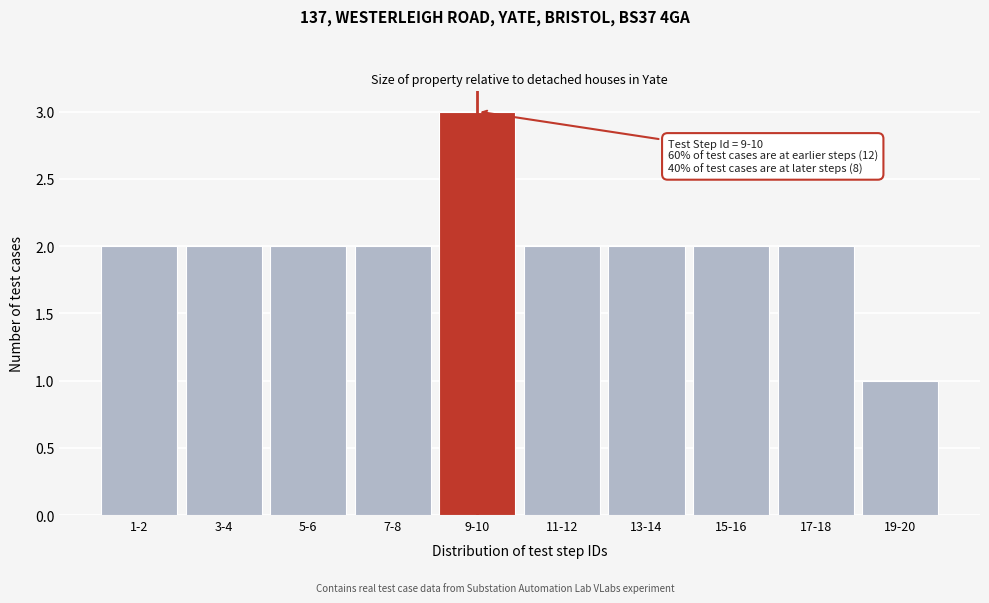

Reading right to left, what are all the values shown in this chart?

1	2	2	2	2	3	2	2	2	2